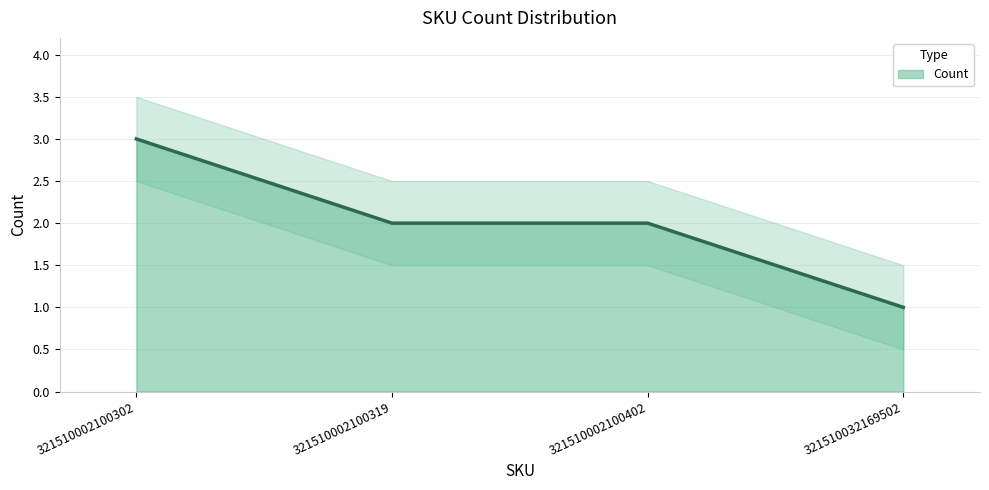

What is the maximum value shown in the chart?

3